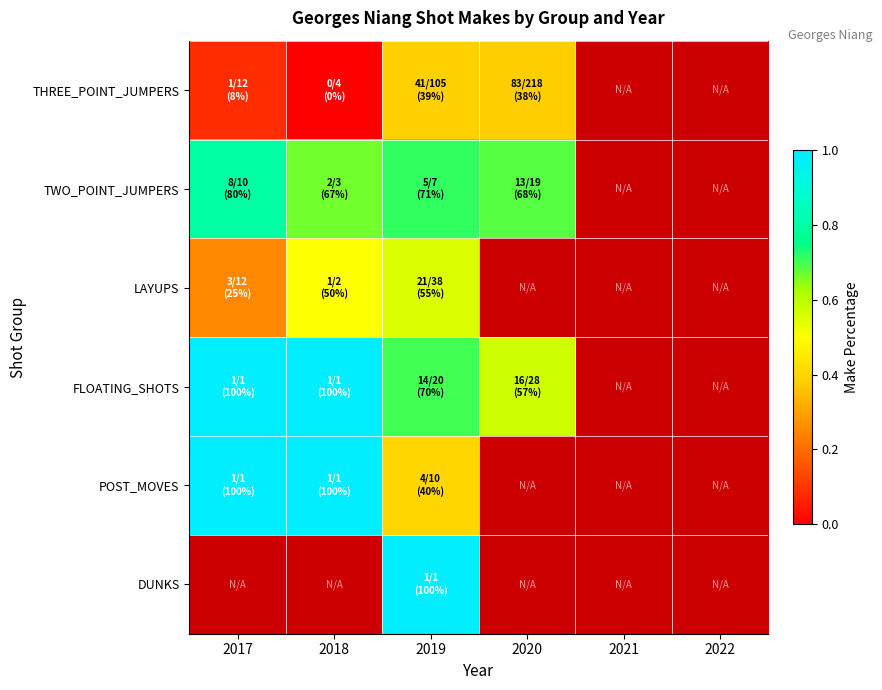

What is the difference between the maximum and minimum values in the POST_MOVES series?

0.6